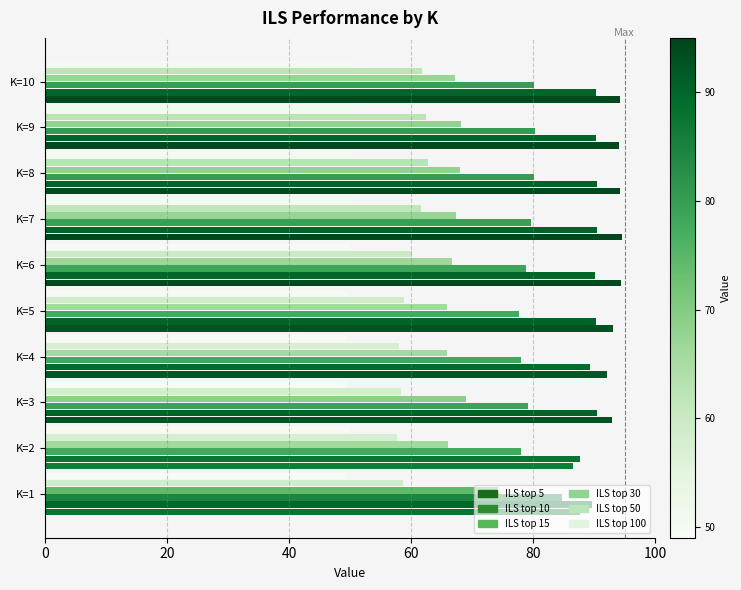

Count the number of data series in this chart.

6